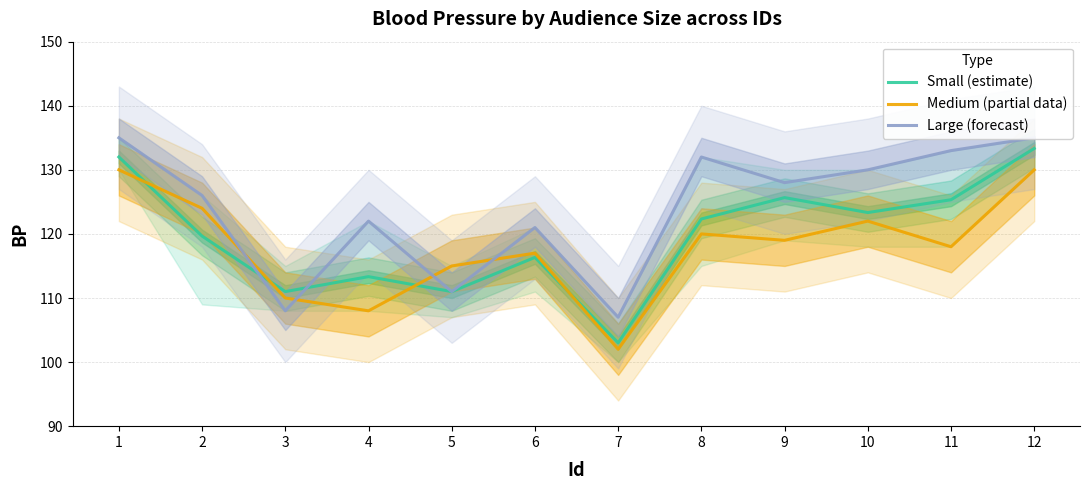

What is the value of the Large (forecast) point at the 5th from the left?

111.0